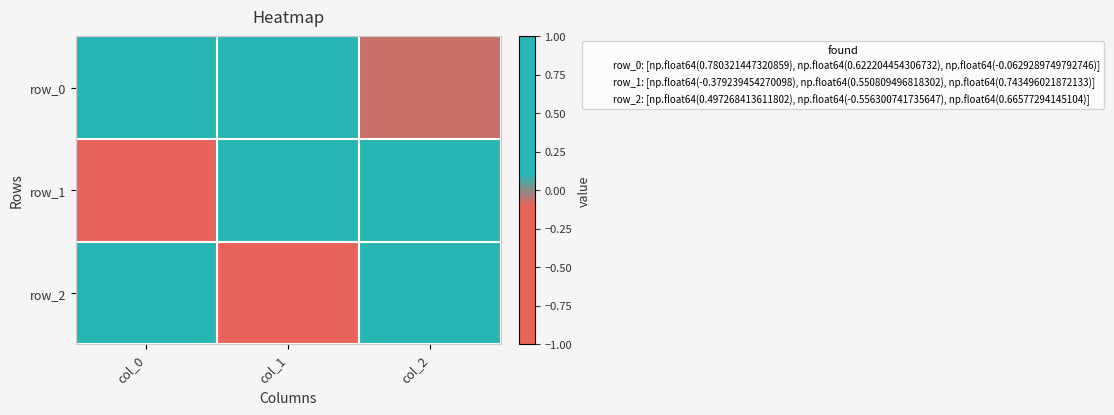

Which series changed the most between col_1 and col_2?

row_2